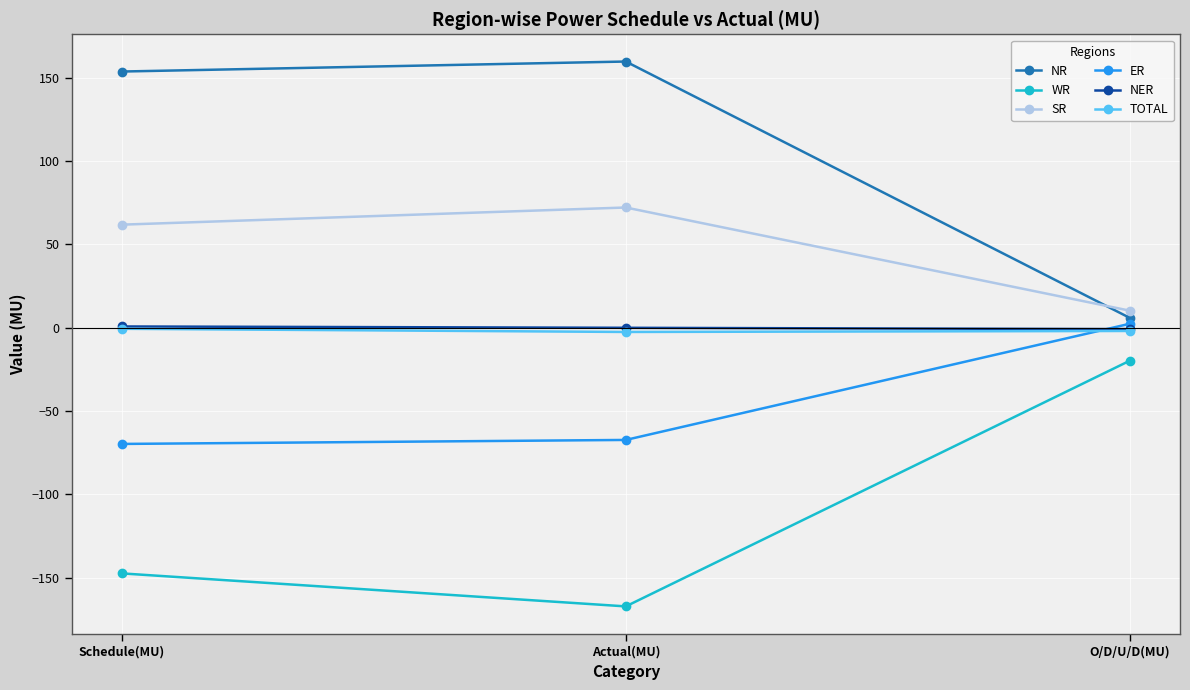

How many lines are shown in the chart?

6